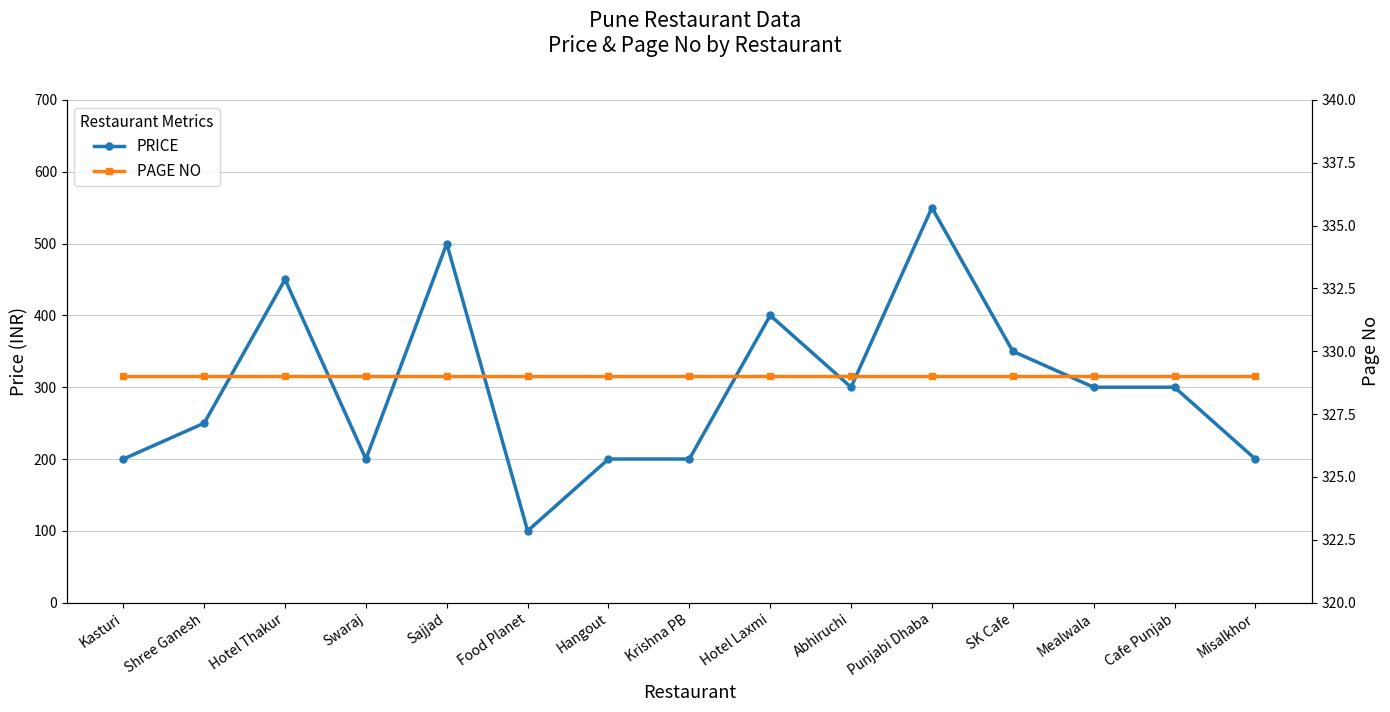

List the series in order of their peak value, highest first.

PRICE, PAGE NO